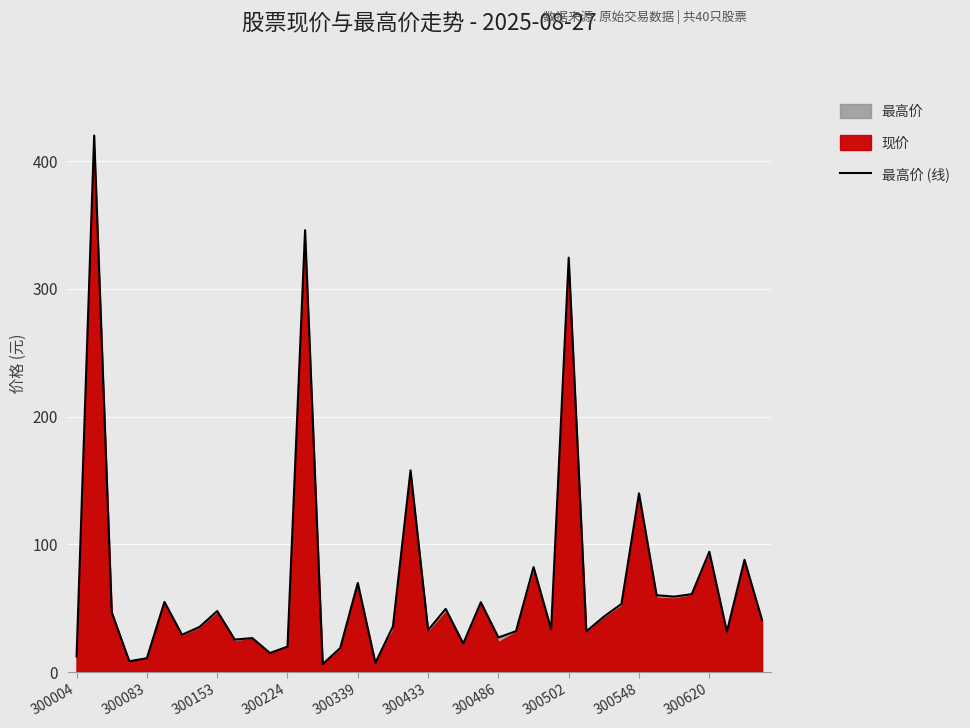

What is the ratio of the value at 21 to the value at 19?

0.3